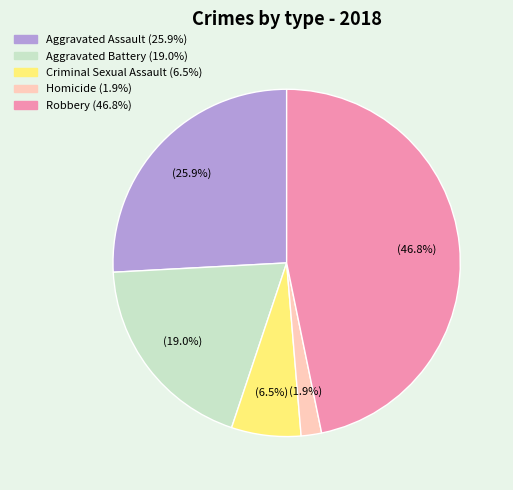

To the nearest percent, what percentage of the pie is Homicide?

2%